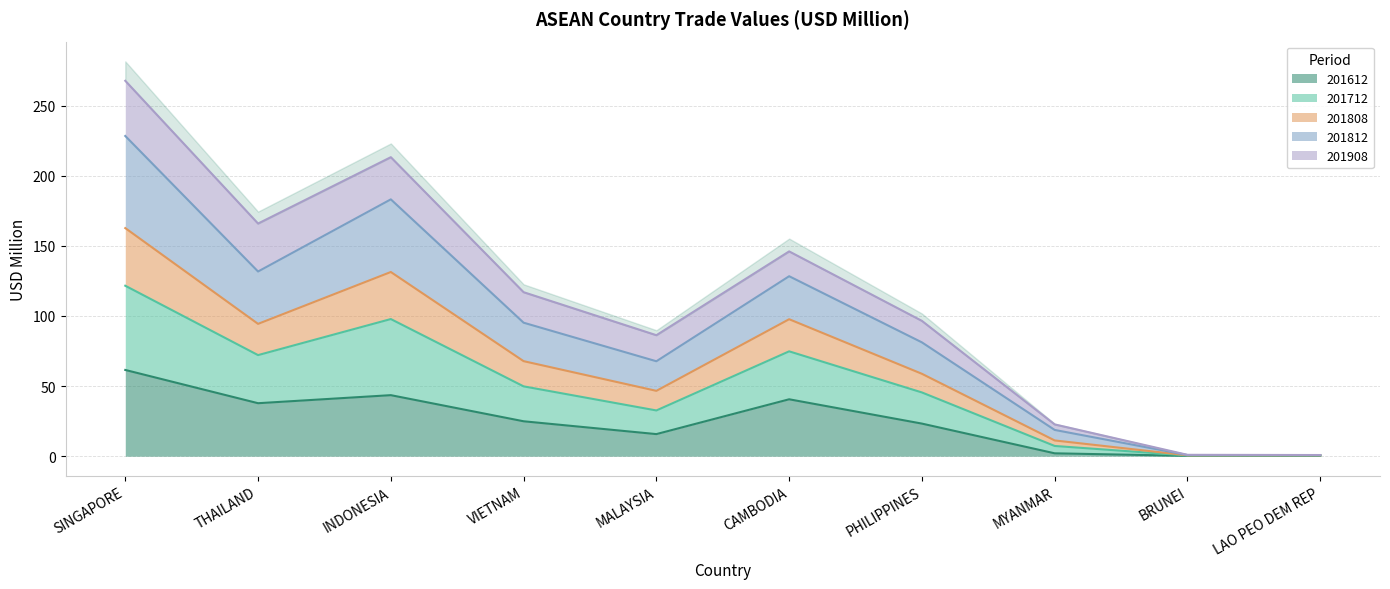

Rank the categories by 201808 value from highest to lowest.

SINGAPORE, INDONESIA, THAILAND, CAMBODIA, VIETNAM, PHILIPPINES, MALAYSIA, MYANMAR, BRUNEI, LAO PEO DEM REP